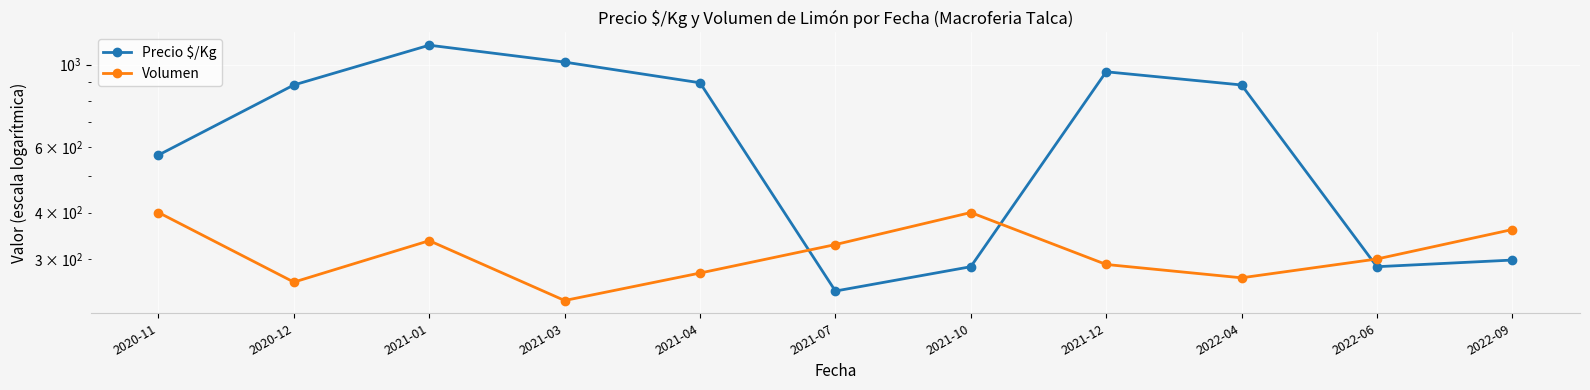

List the series in order of their peak value, lowest first.

Volumen, Precio $/Kg